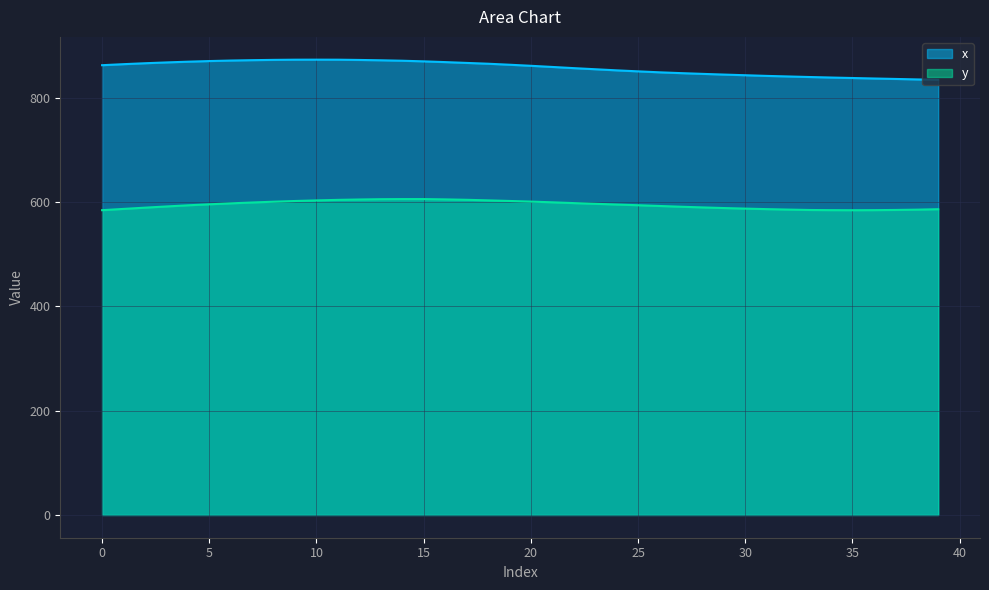

Which series has the widest spread of values?

x